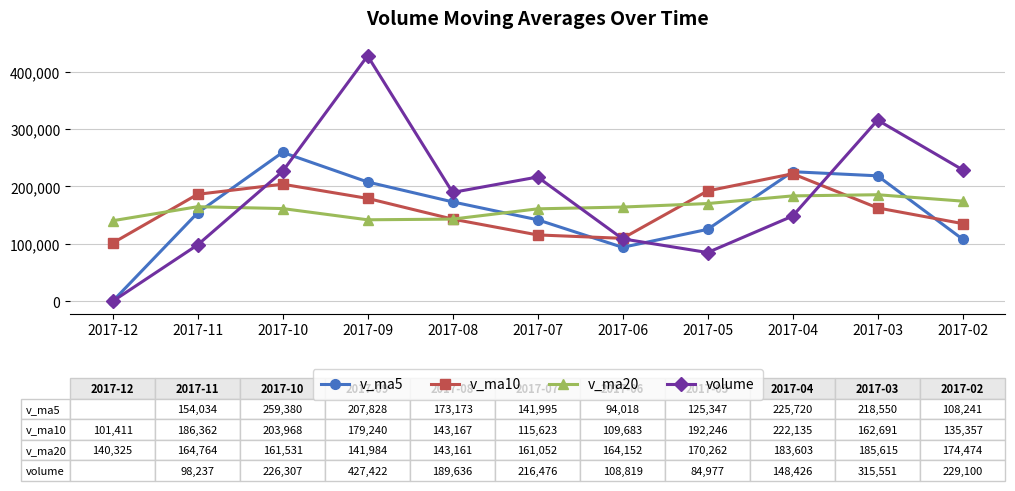

What is the average value of the v_ma10 series?

159262.4